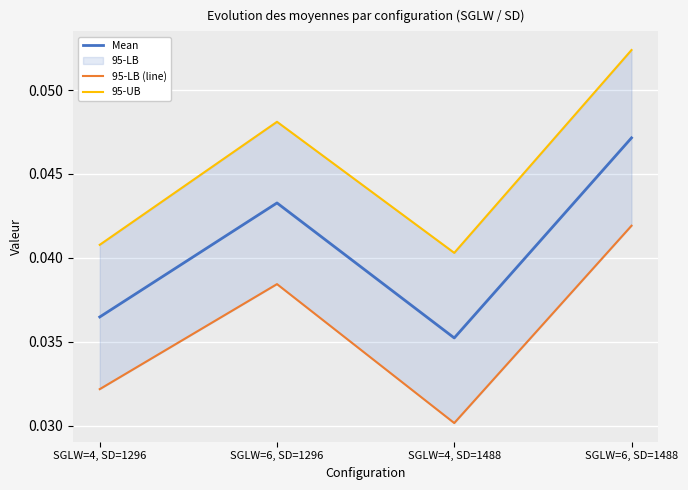

How many categories are shown in the chart?

4